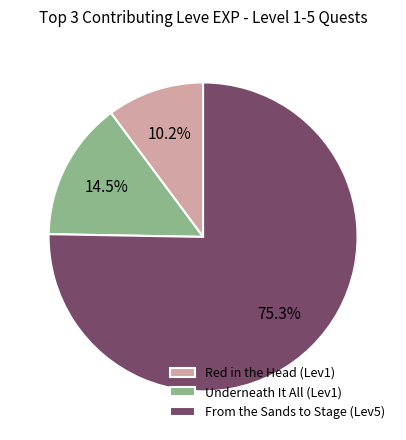

Is the sum of Underneath It All (Lev1) and Red in the Head (Lev1) greater than half?

No